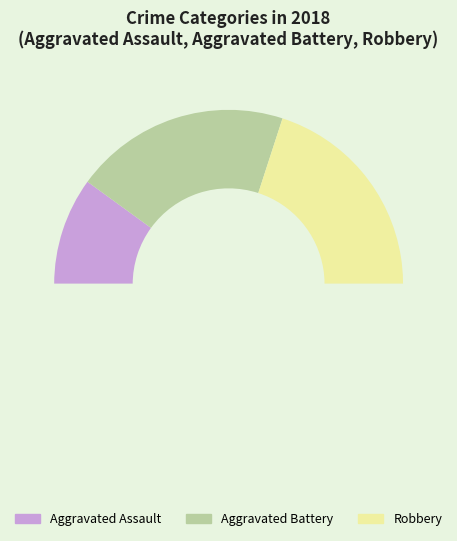

Which category has the smallest portion of the pie?

Aggravated Assault